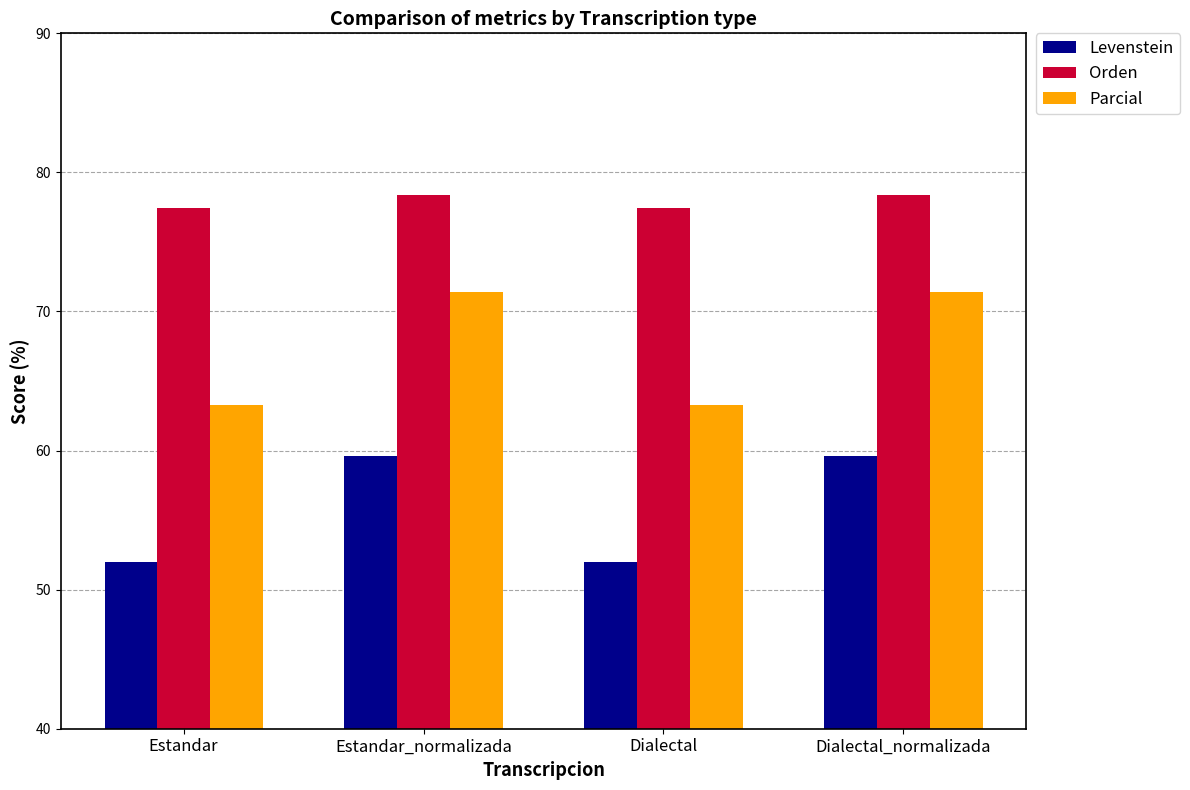

Reading right to left, transcribe all the data shown in this chart.

Levenstein: Dialectal_normalizada=59.6	Dialectal=52.0	Estandar_normalizada=59.6	Estandar=52.0
Orden: Dialectal_normalizada=78.4	Dialectal=77.5	Estandar_normalizada=78.4	Estandar=77.5
Parcial: Dialectal_normalizada=71.4	Dialectal=63.3	Estandar_normalizada=71.4	Estandar=63.3